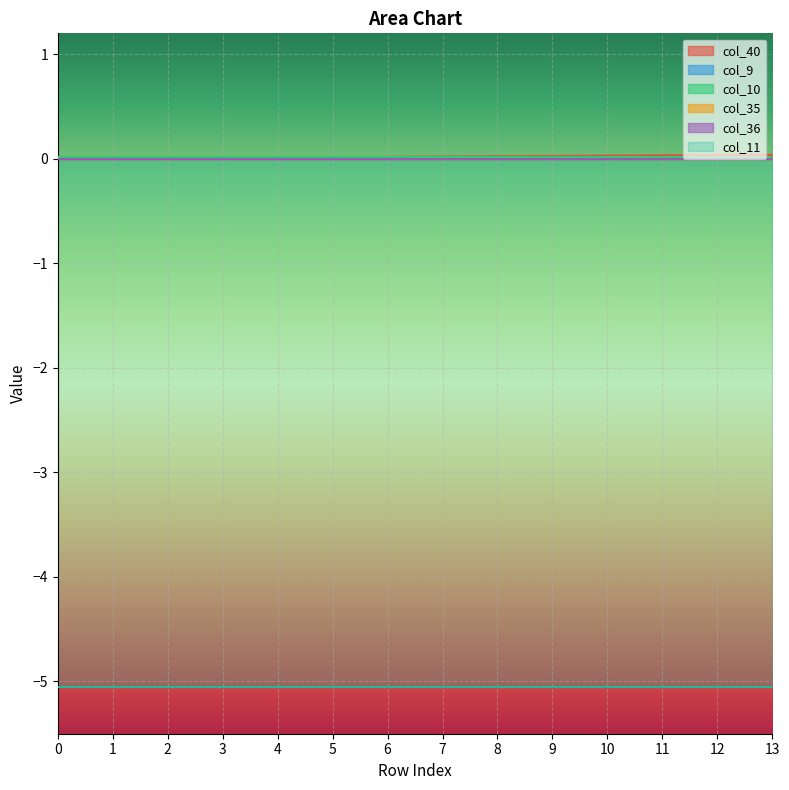

What is the sum of all col_10 values?

0.2